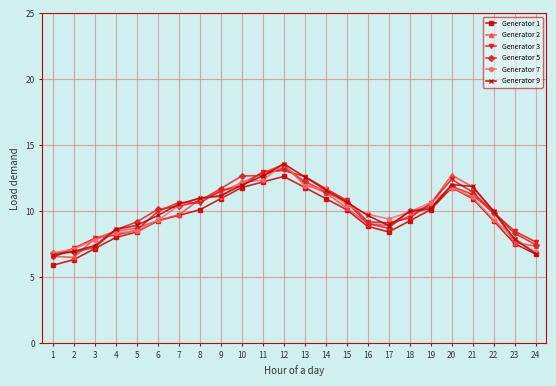

After their last crossing, which series has the higher values: Generator 9 or Generator 5?

Generator 5